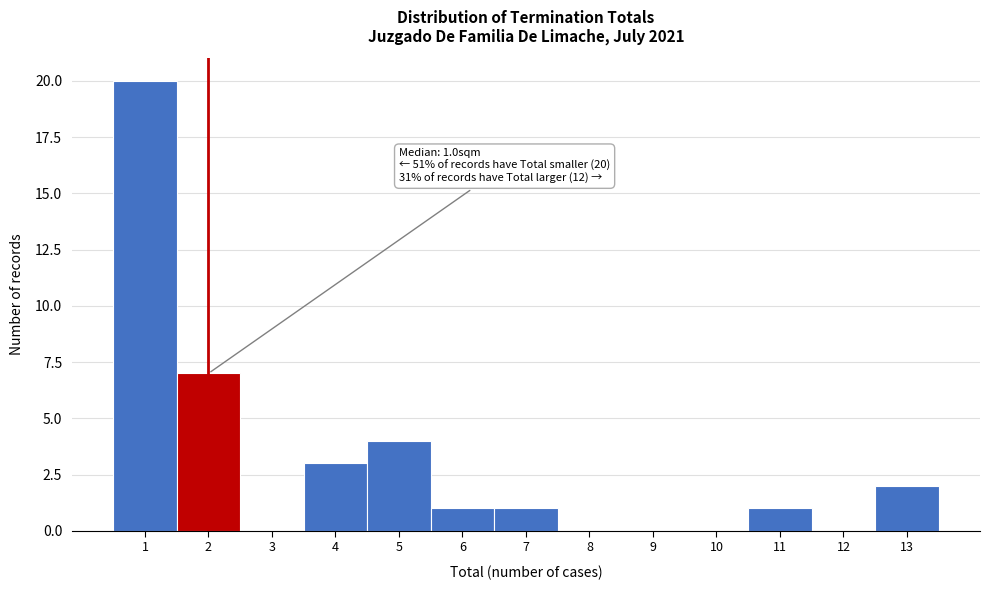

Which range on the x-axis has the tallest bar?

0.5 to 1.5